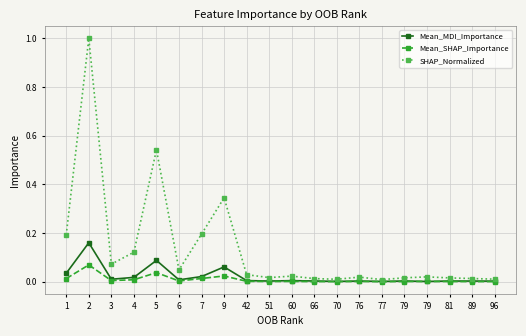

Rank the series by their maximum value, from highest to lowest.

SHAP_Normalized, Mean_MDI_Importance, Mean_SHAP_Importance